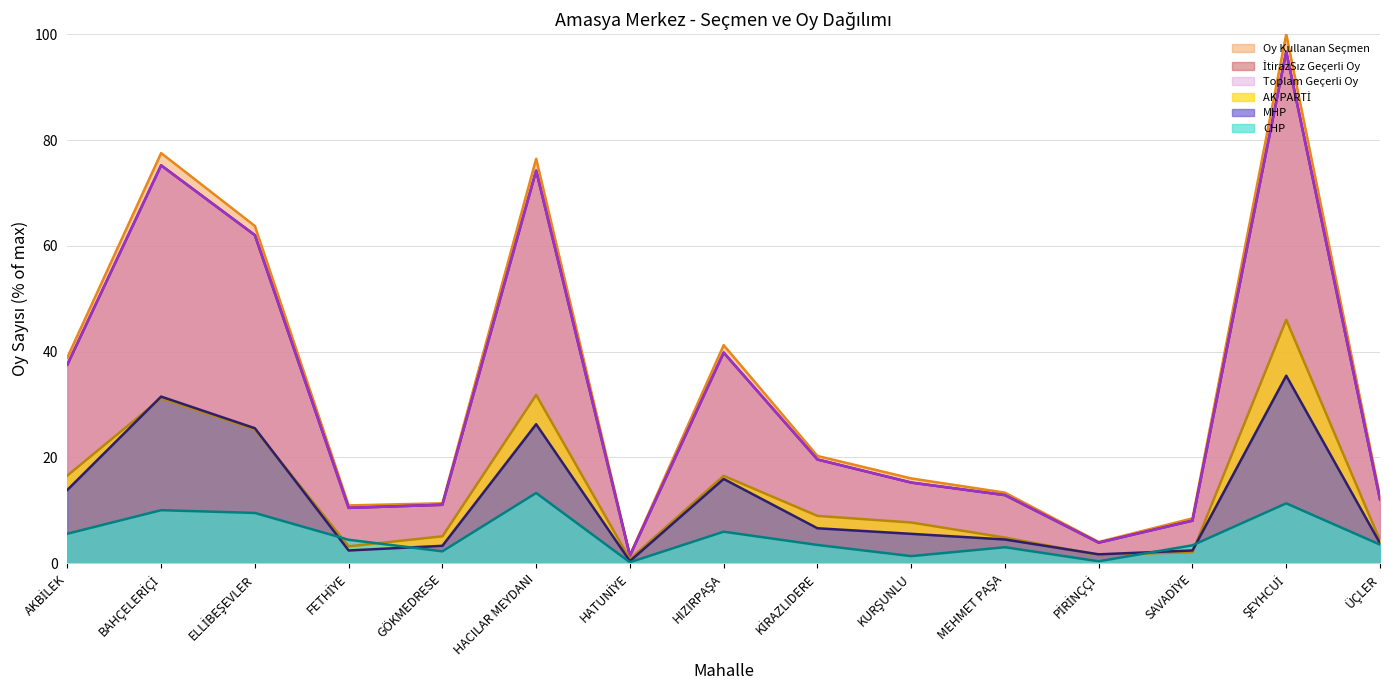

Reading right to left, what are all the values shown in this chart?

Oy Kullanan Seçmen: 12.6	100.0	8.5	4.0	13.4	16.0	20.3	41.2	1.5	76.5	11.3	10.9	63.8	77.5	38.9
İtirazSız Geçerli Oy: 12.1	96.7	8.1	3.9	12.9	15.3	19.6	39.8	1.4	74.2	11.1	10.5	62.0	75.2	37.6
Toplam Geçerli Oy: 12.1	96.7	8.1	3.9	12.9	15.3	19.6	39.8	1.4	74.2	11.1	10.5	62.0	75.2	37.6
AK PARTİ: 4.3	46.0	2.1	1.6	4.9	7.7	9.0	16.5	0.8	31.8	5.1	3.2	25.3	31.2	16.6
MHP: 3.8	35.5	2.4	1.7	4.5	5.6	6.6	15.9	0.4	26.3	3.3	2.4	25.5	31.5	13.9
CHP: 3.5	11.3	3.4	0.4	3.0	1.4	3.5	6.0	0.2	13.3	2.3	4.4	9.5	10.0	5.6